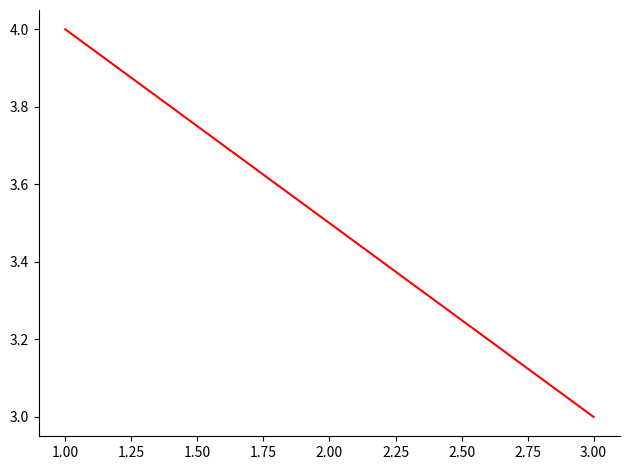

What is the sum of all values?

7